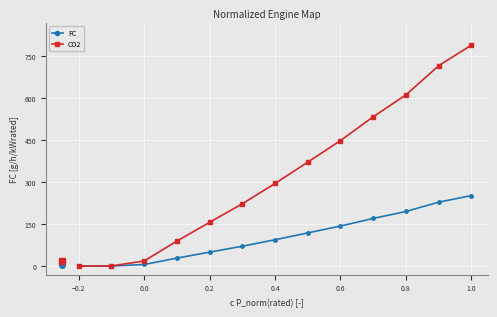

At how many categories does at least one series exceed 180?

8